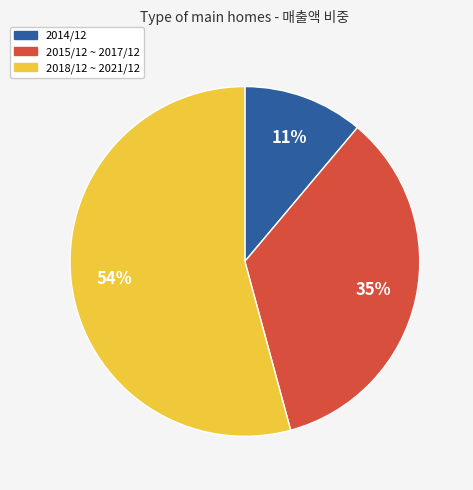

How many slices are in this pie chart?

3